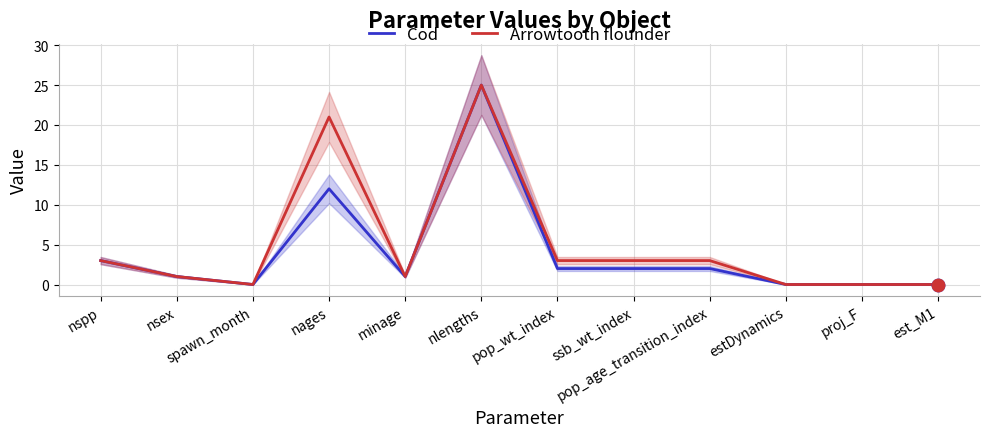

Which series has the largest total across all categories?

Arrowtooth flounder